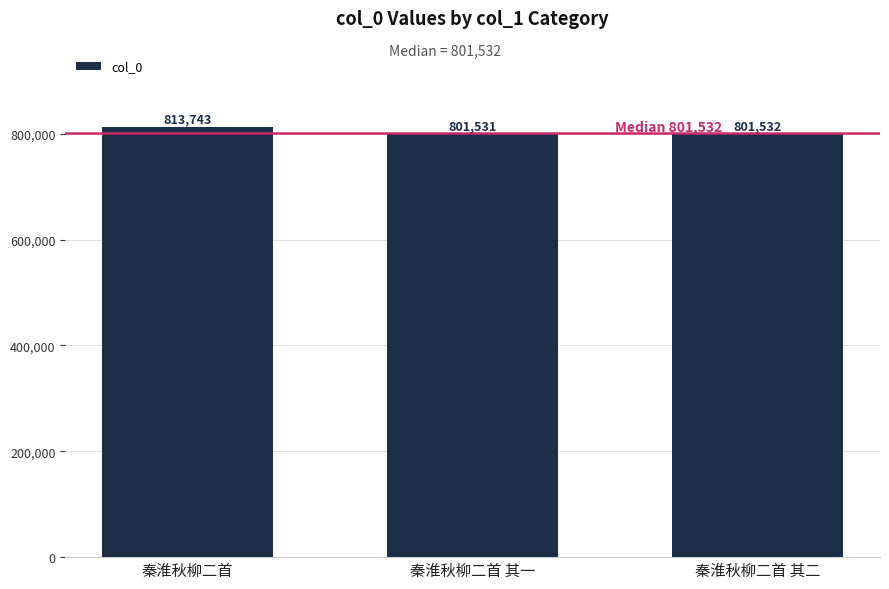

What position from the right is 秦淮秋柳二首 其一?

2